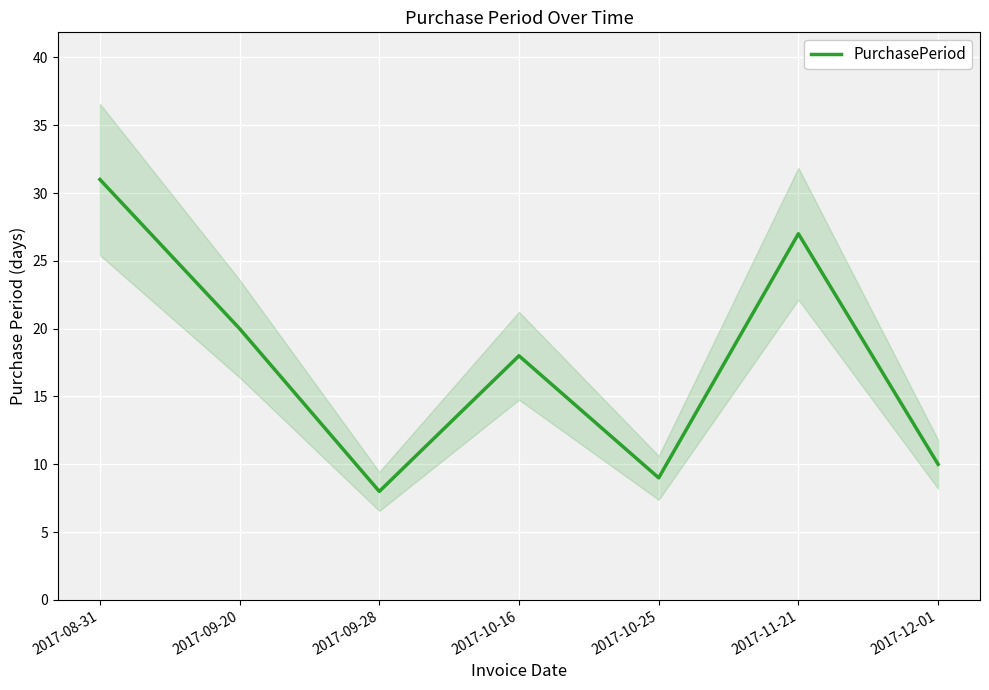

Count the number of categories in the chart.

7